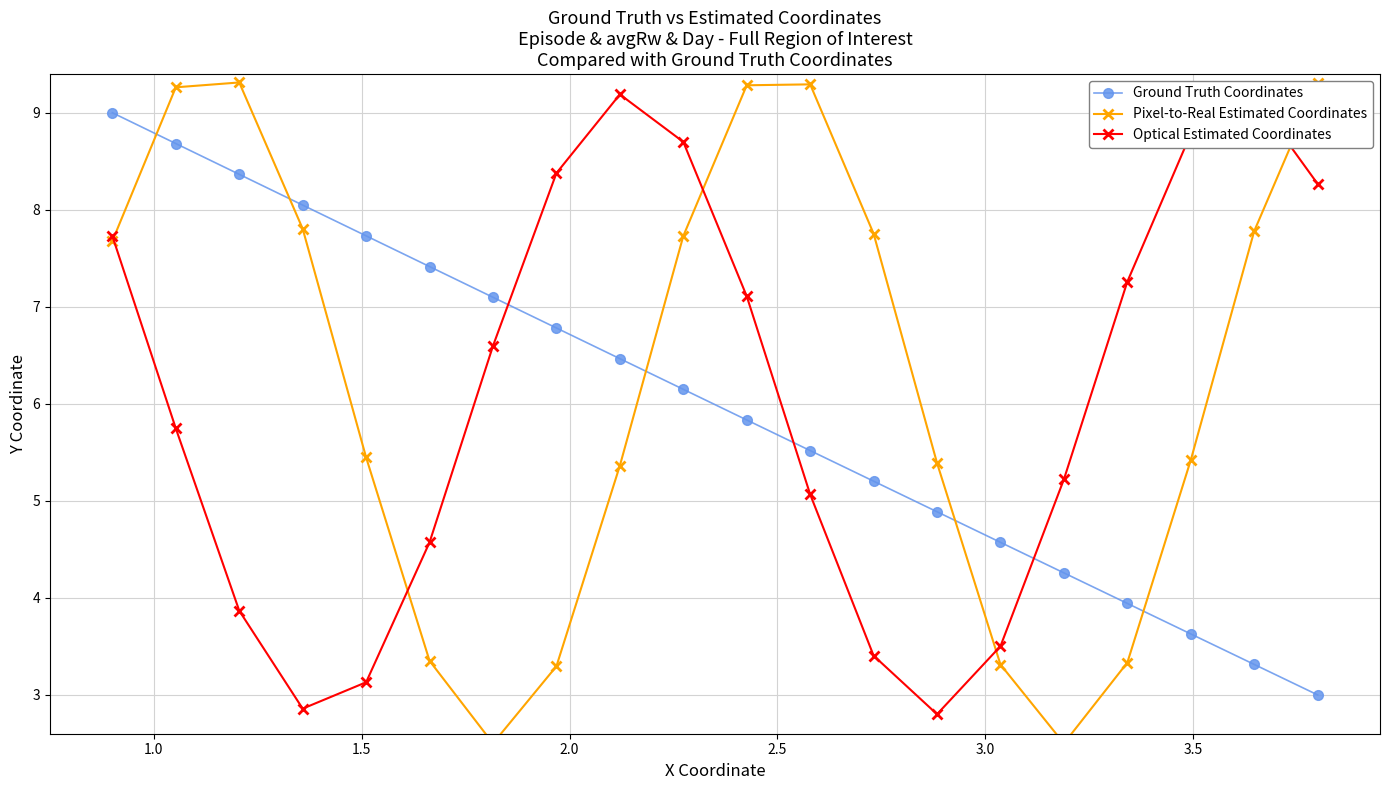

Which series ends up on top after the final intersection of Optical Estimated Coordinates and Ground Truth Coordinates?

Optical Estimated Coordinates